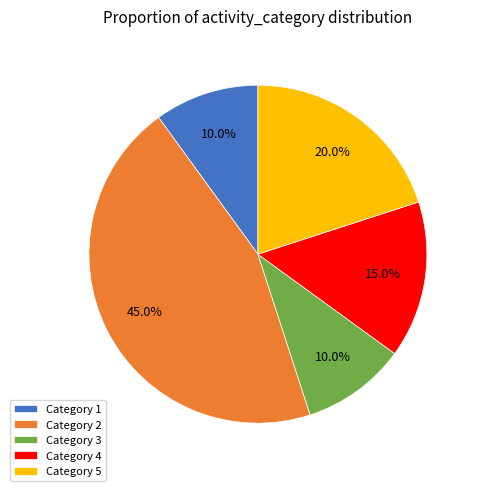

Count the number of slices in the pie.

5